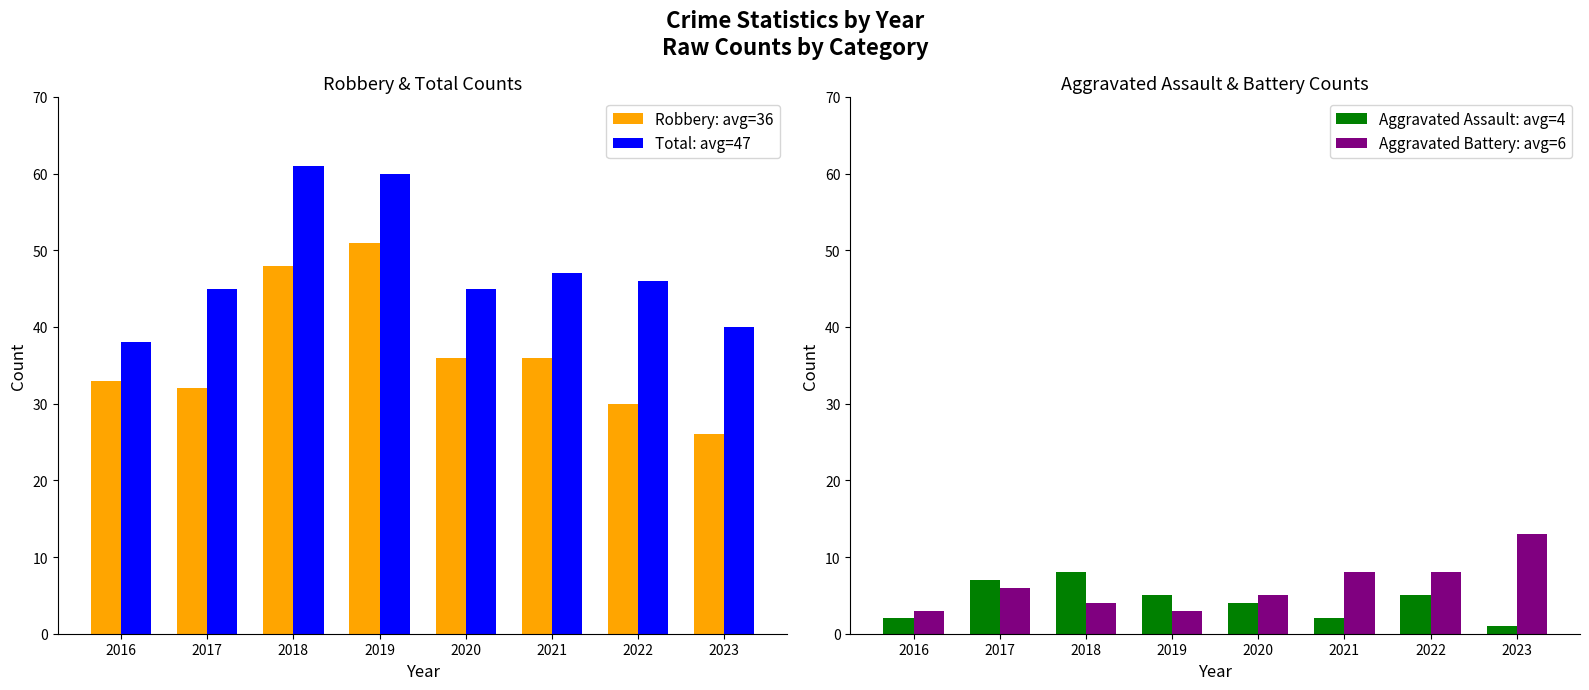

Reading left to right, transcribe all the data shown in this chart.

Robbery: avg=36: 33	32	48	51	36	36	30	26
Total: avg=47: 38	45	61	60	45	47	46	40
Aggravated Assault: avg=4: 2	7	8	5	4	2	5	1
Aggravated Battery: avg=6: 3	6	4	3	5	8	8	13